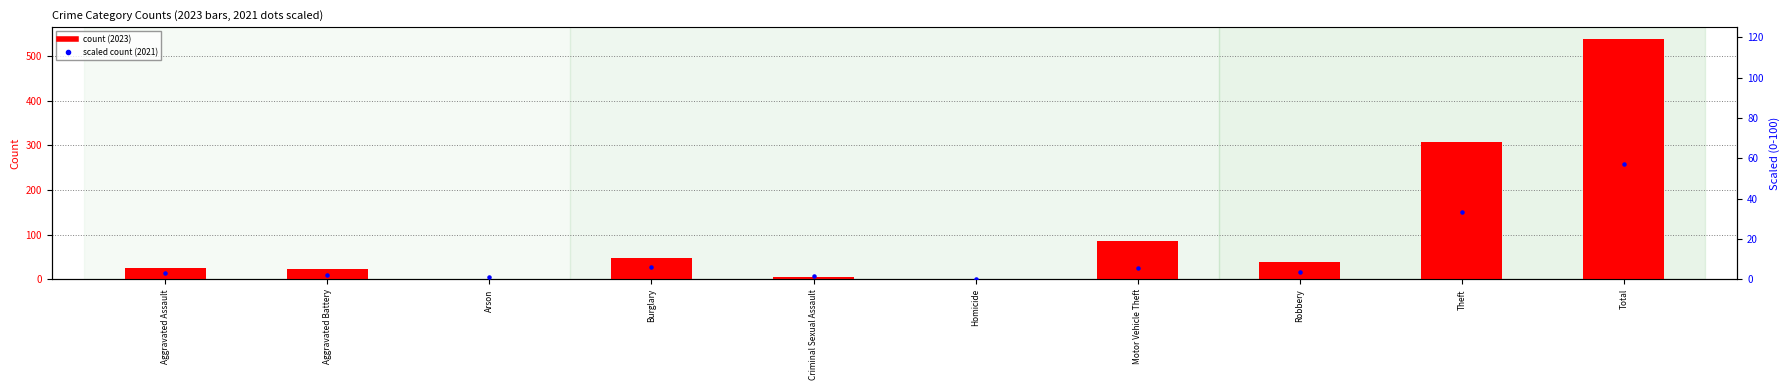

At which category is the sum across all series the highest?

Total